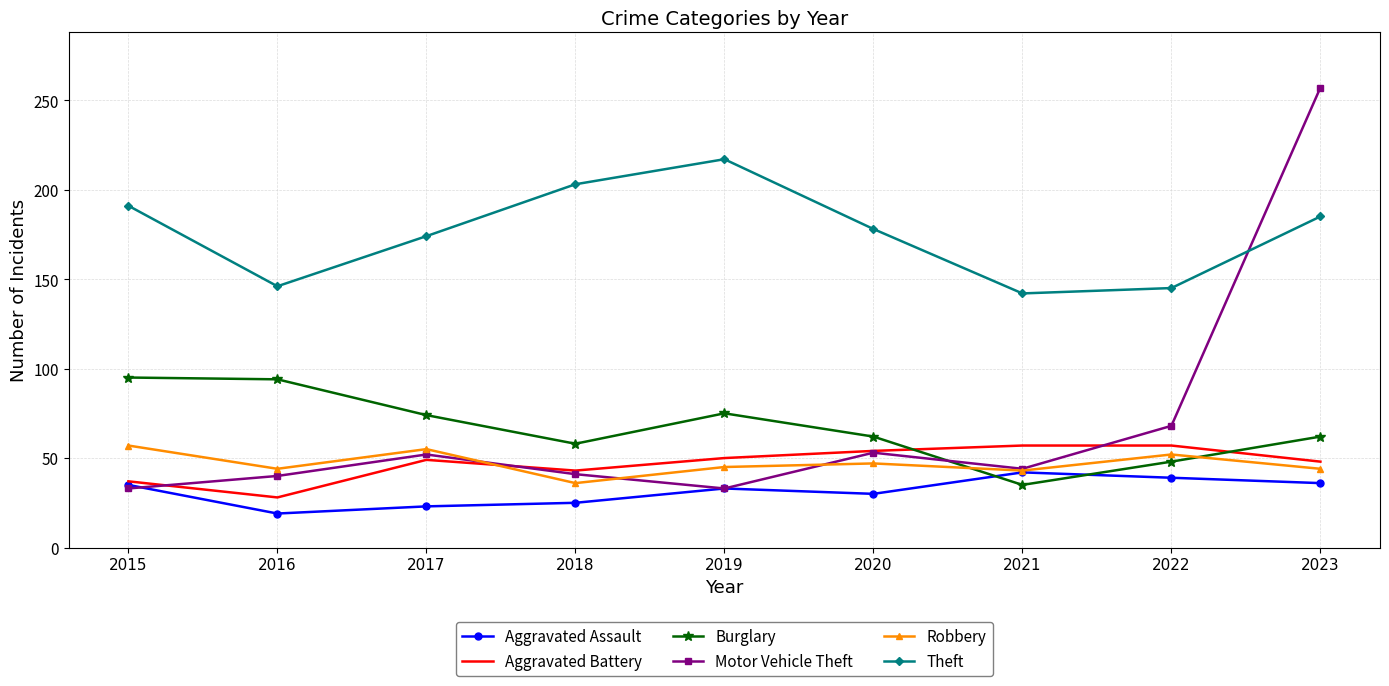

Which series ends up on top after the final intersection of Burglary and Motor Vehicle Theft?

Motor Vehicle Theft